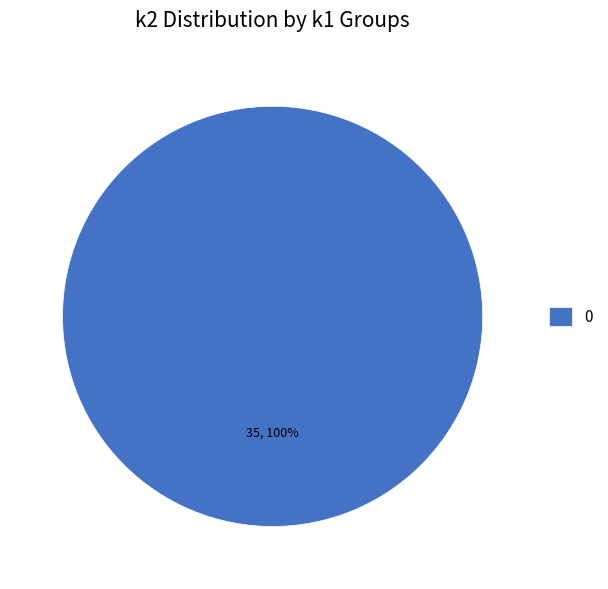

What percentage is the 0 slice, to the nearest percent?

100%